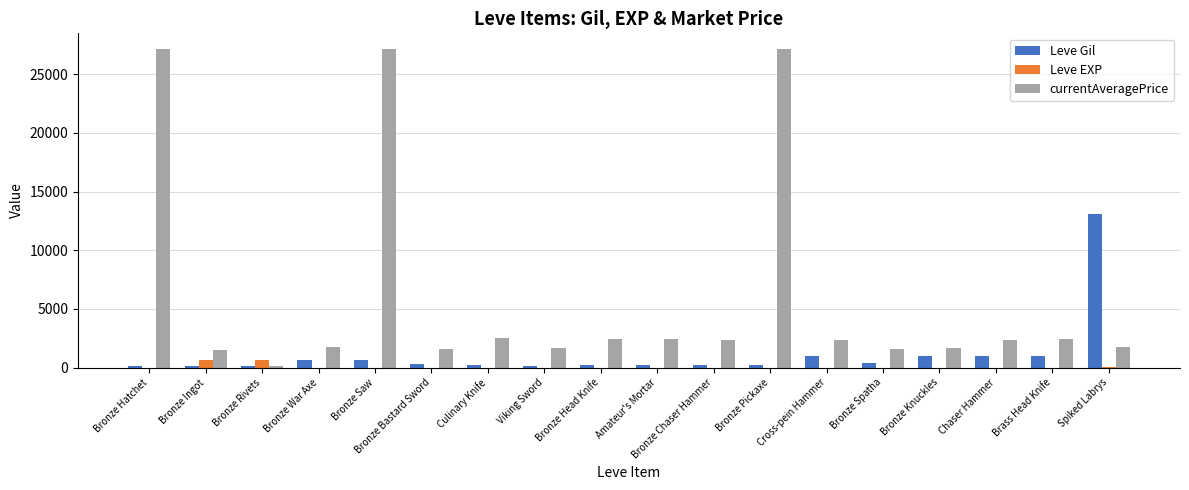

Are the bars grouped side by side (vs. stacked)?

Yes